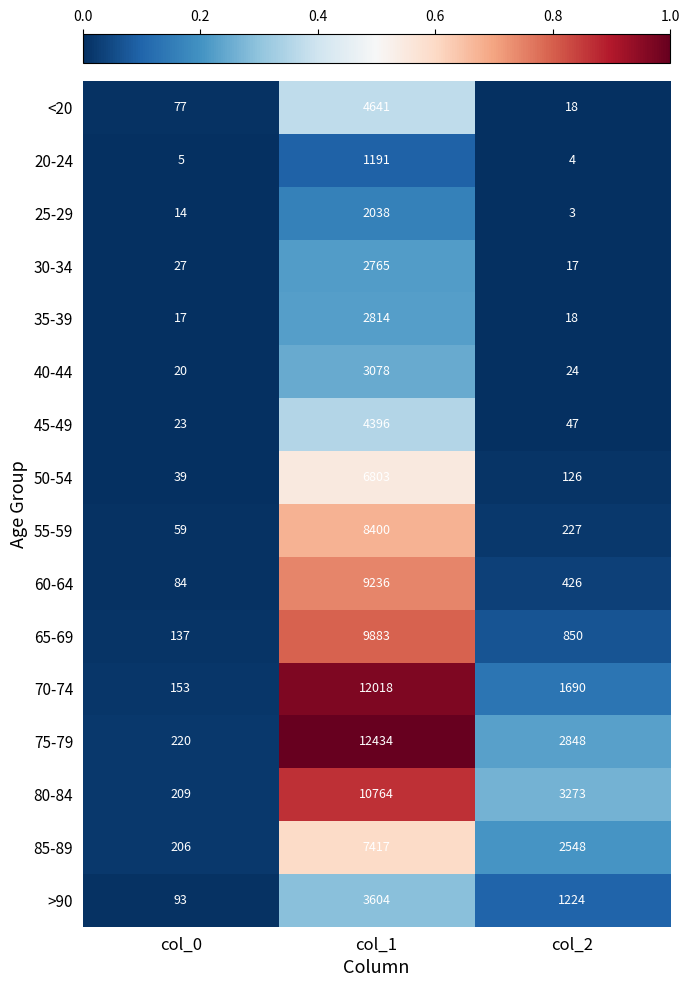

The value of 80-84 at col_2 is 5819. True or false?

False